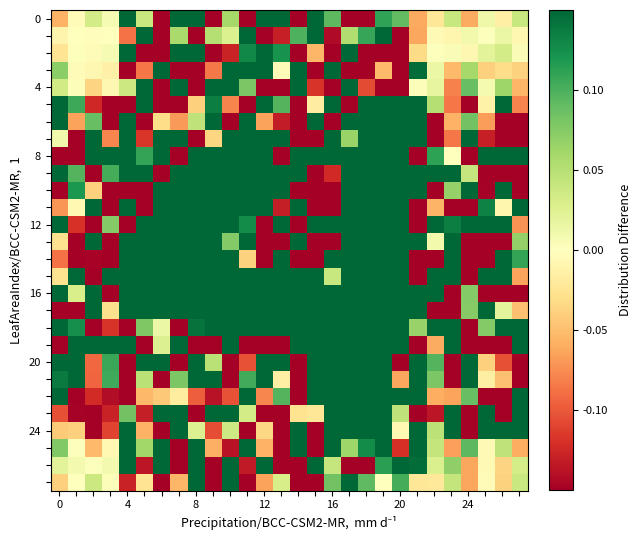

What is the smallest value displayed?

-0.1